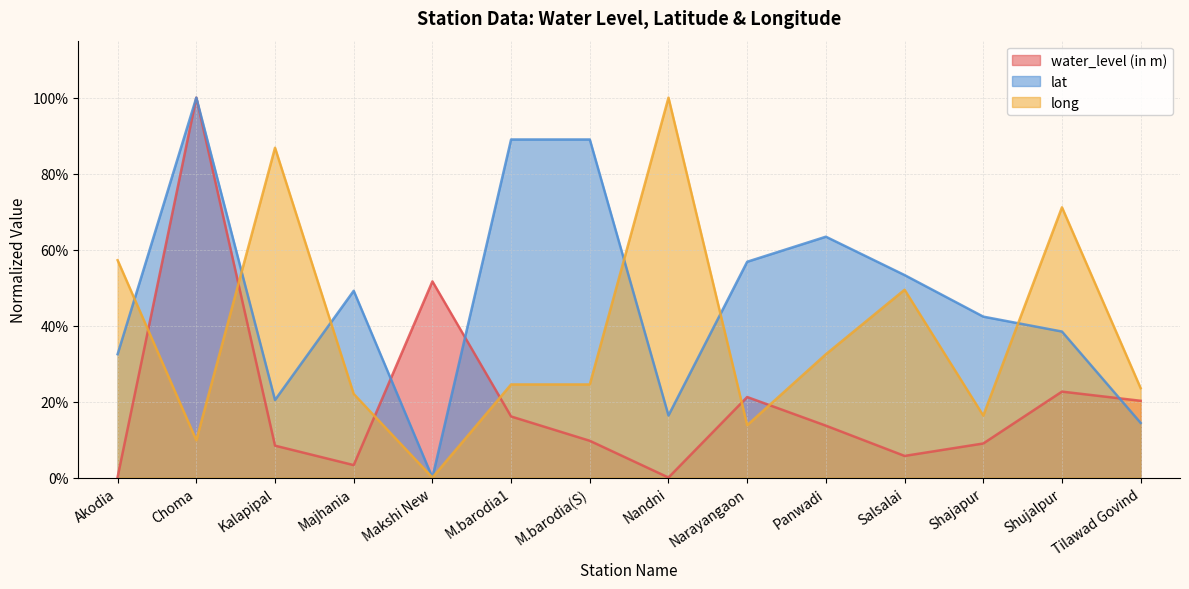

What is the spread (max minus min) of values at Choma?

0.9